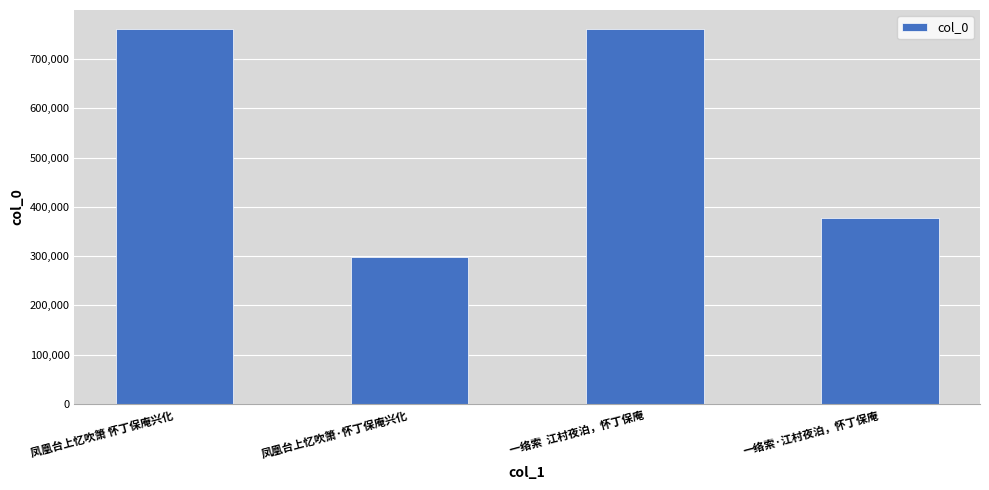

What is the minimum value shown in the chart?

298418